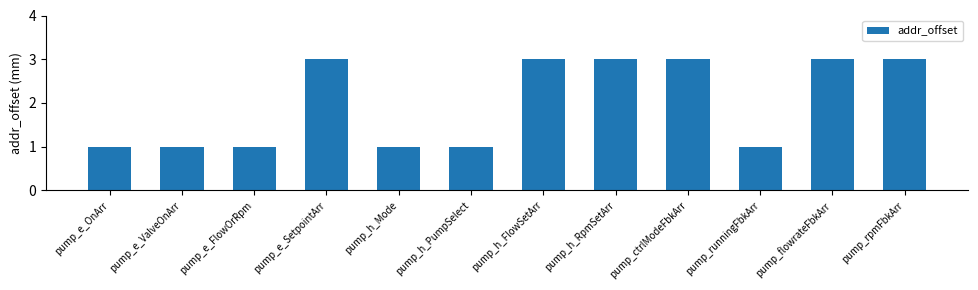

Does the chart contain any negative values?

No